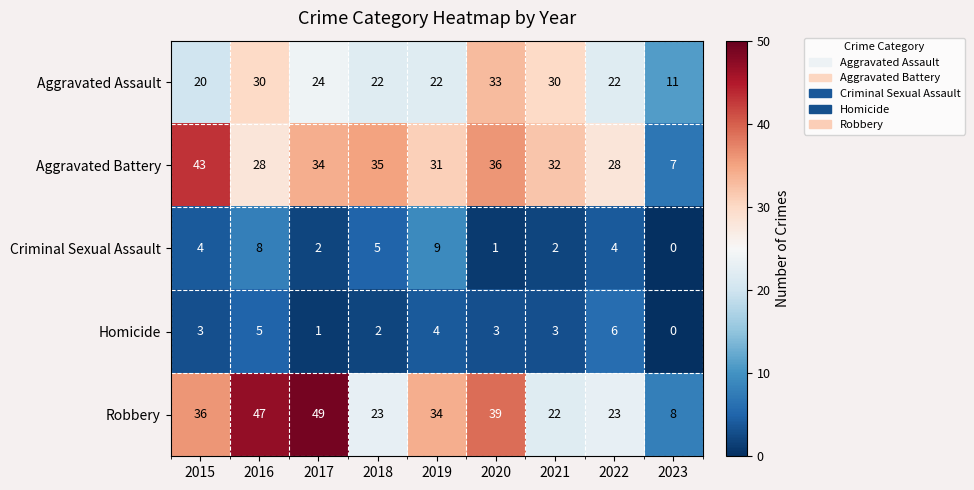

The value of Aggravated Assault at 2023 is 11. True or false?

True